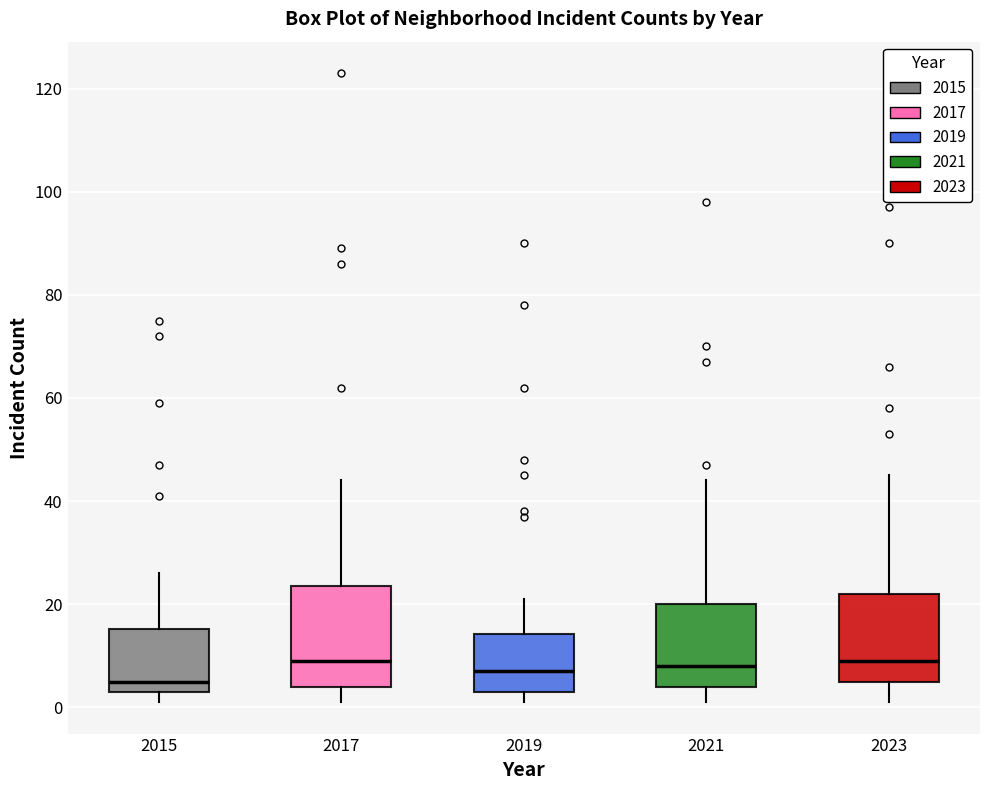

Reading left to right, read every box against the y-axis: the position of its median line, the range the box covers, and the ends of its whiskers. The values are not printed on the chart, so give them approximately, as read against the axis.

2015: median 6, box 4 to 16, whiskers 2 to 26
2017: median 10, box 4 to 24, whiskers 2 to 44
2019: median 8, box 4 to 14, whiskers 2 to 22
2021: median 8, box 4 to 20, whiskers 2 to 44
2023: median 10, box 6 to 22, whiskers 2 to 46